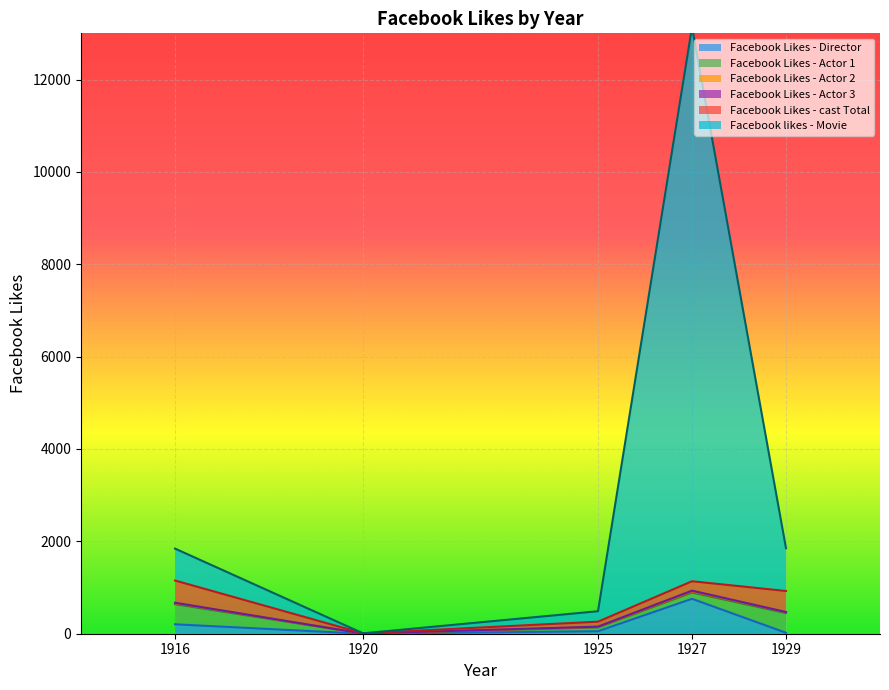

How many values in Facebook likes - Movie are above zero?

4